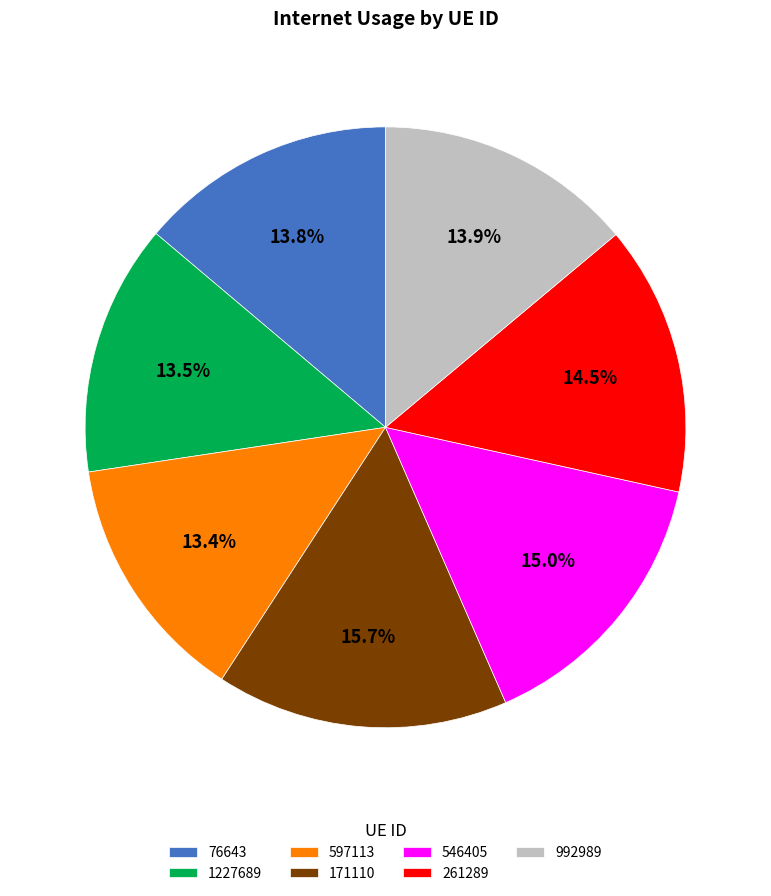

How many slices are in this pie chart?

7